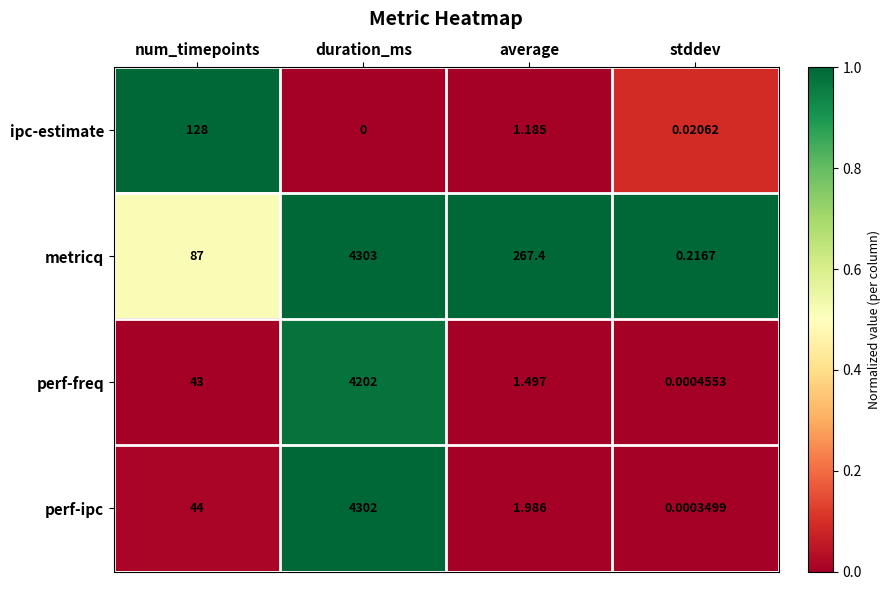

At which category is the sum across all series the highest?

duration_ms